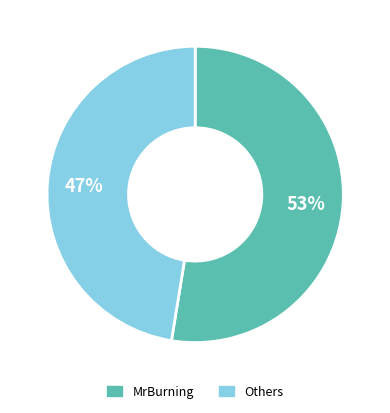

Is there a majority slice in this chart?

Yes